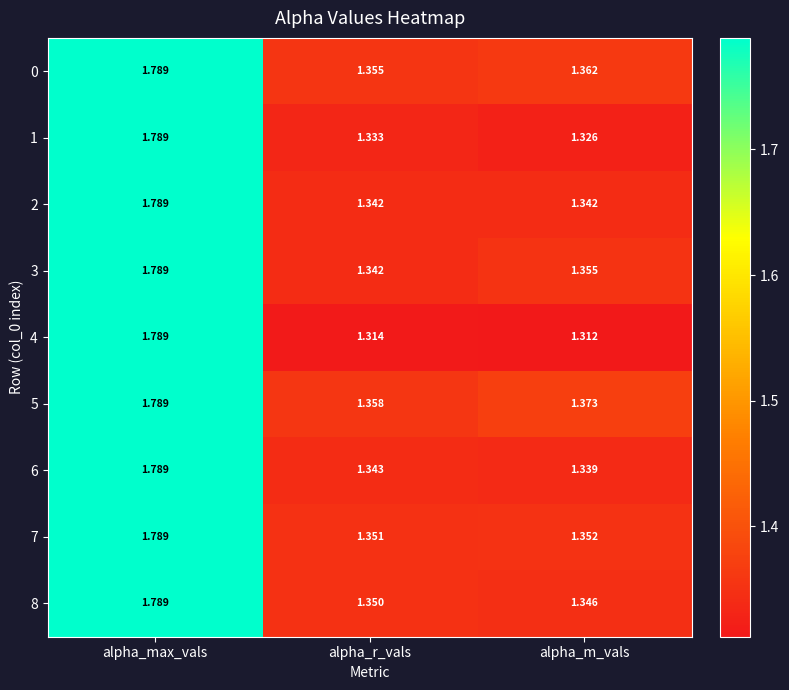

At which category does the chart reach its peak across all series?

alpha_max_vals